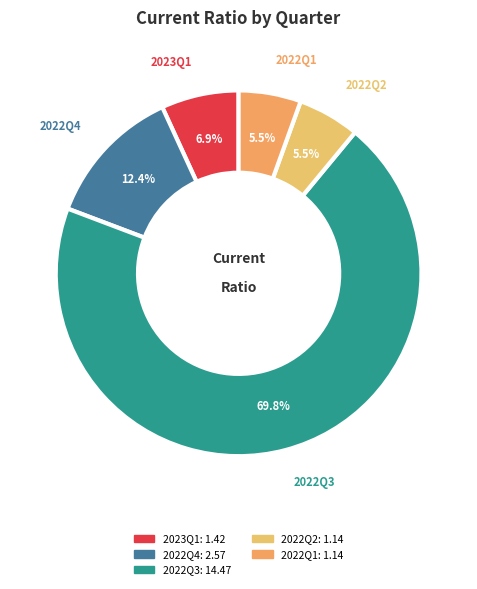

Is 2022Q3 the majority of the pie?

Yes